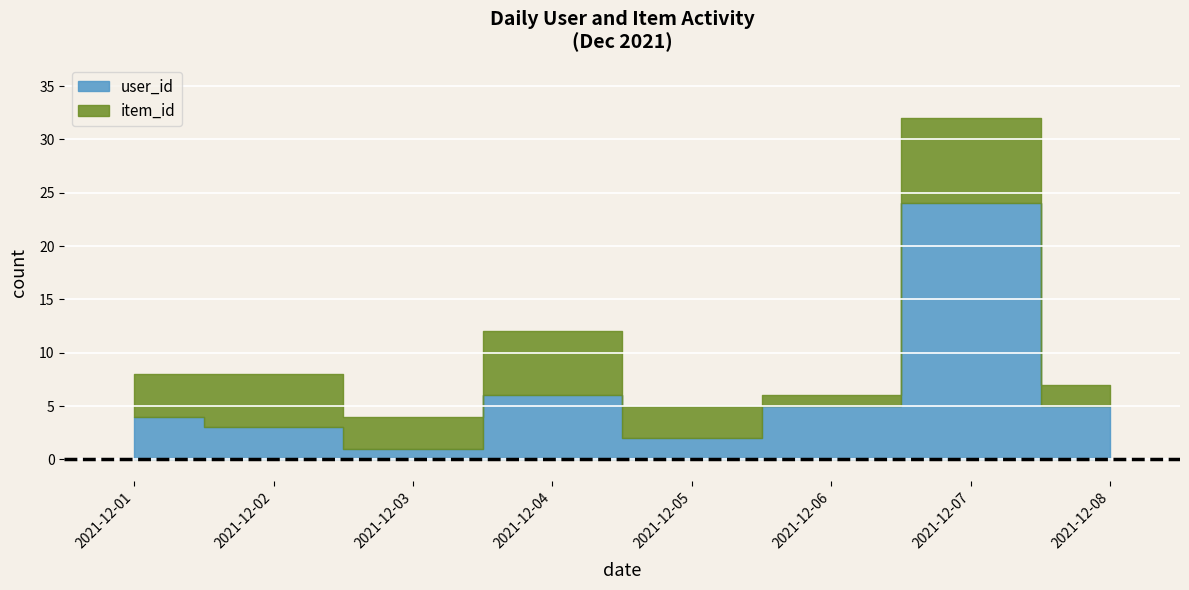

Is it true that item_id equals 3 at 2021-12-08?

False